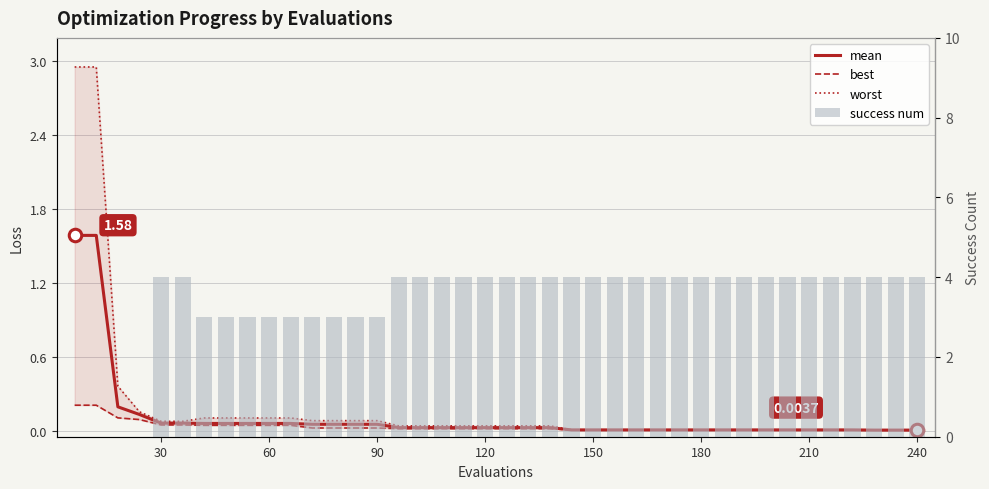

Are the bars grouped side by side (vs. stacked)?

Yes